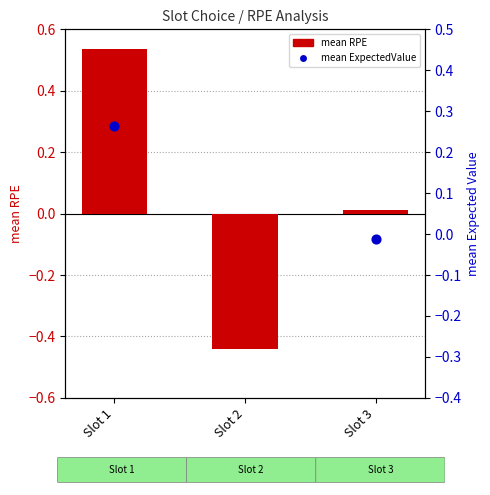

Which series has the widest spread of Y values?

mean RPE